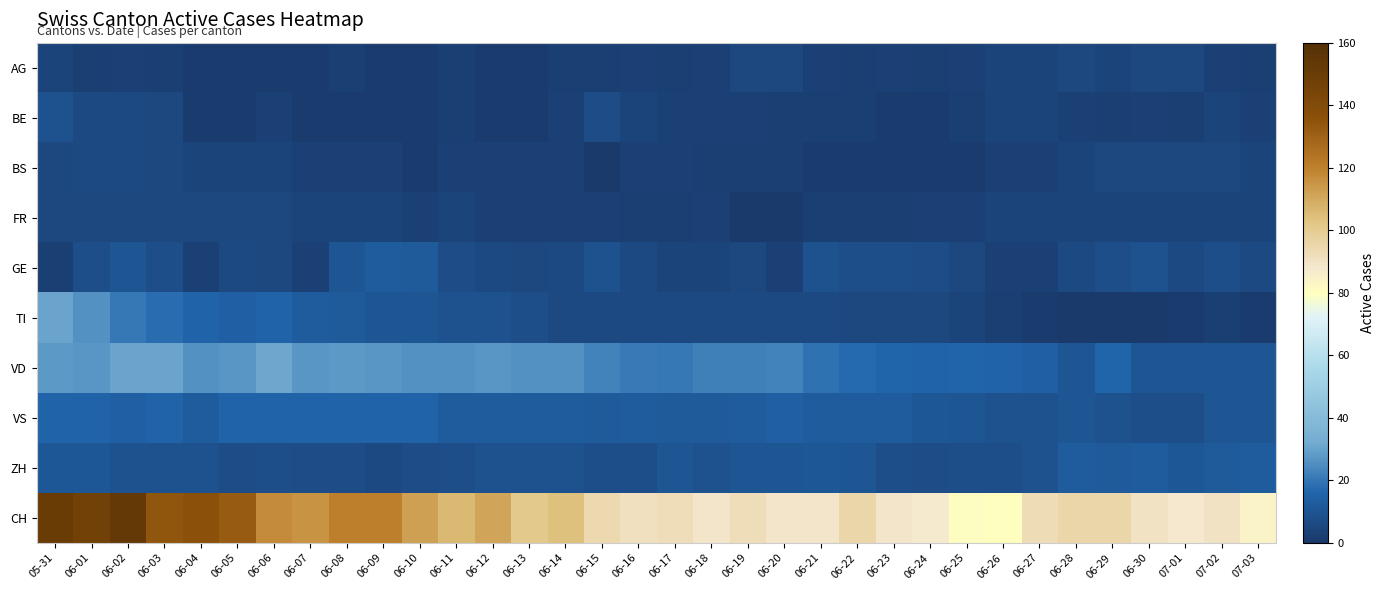

At 06-21, list the series in order from largest to smallest.

CH, VD, VS, ZH, GE, TI, AG, BE, FR, BS